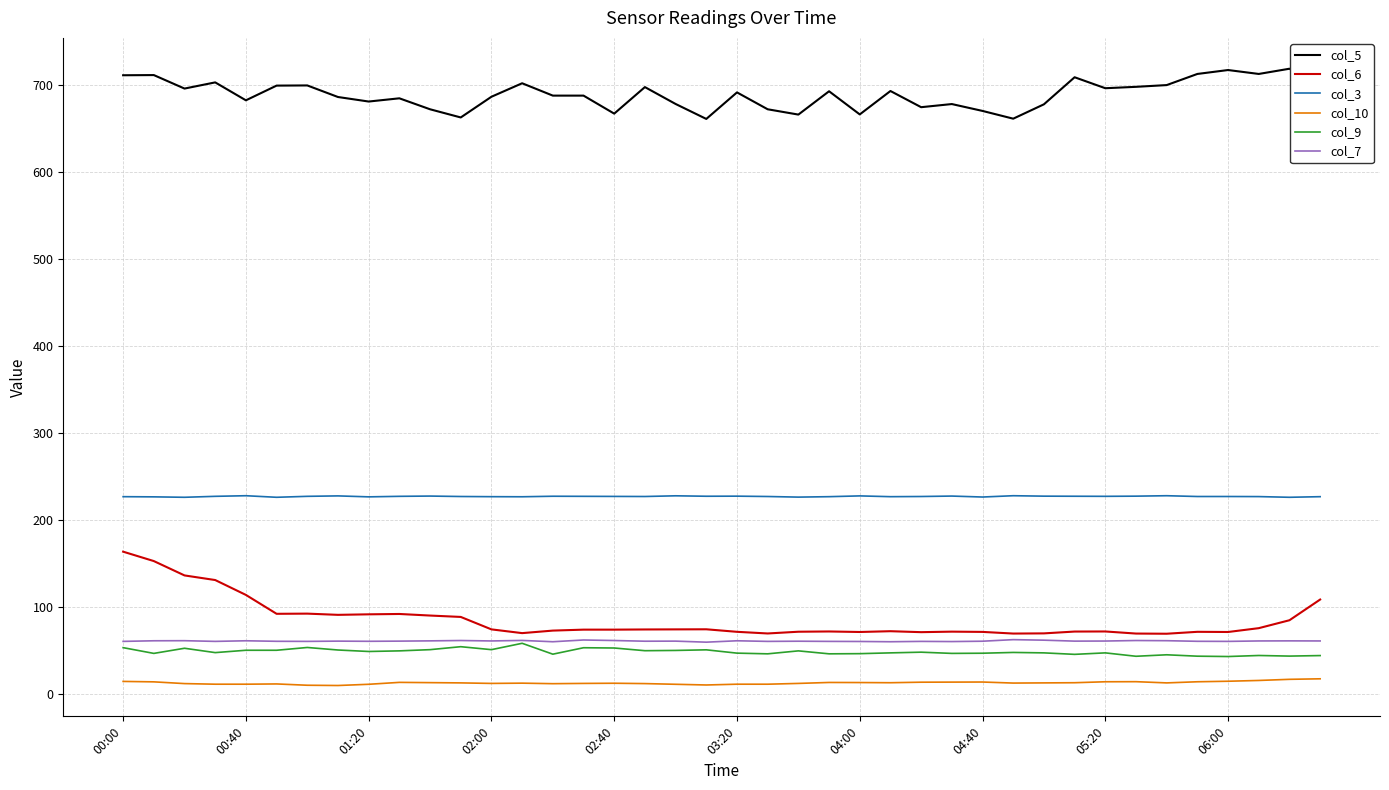

What is the difference between the second highest and minimum values in the col_10 series?

7.1